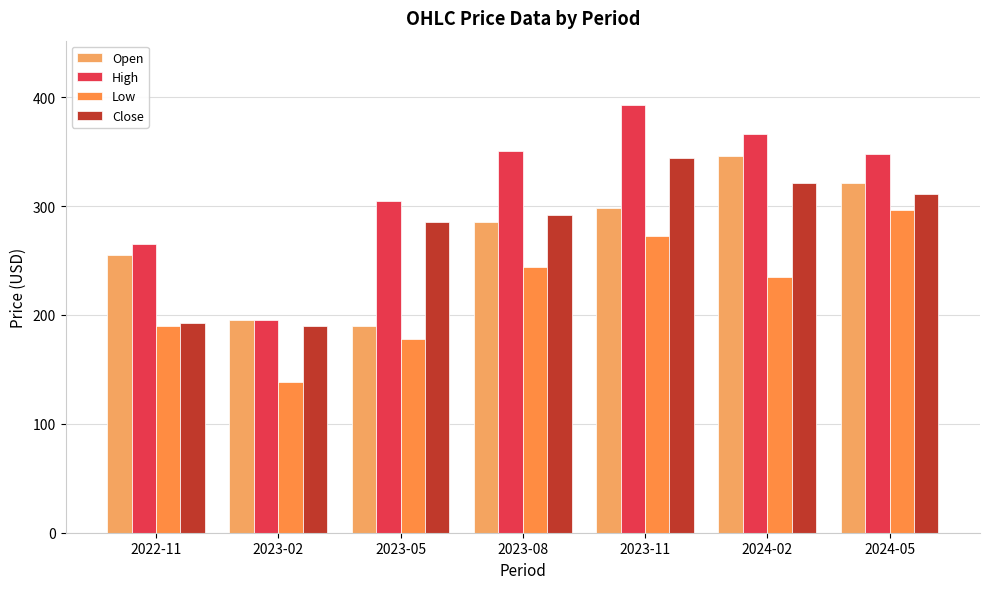

At which label does Close first exceed 292?

2023-08